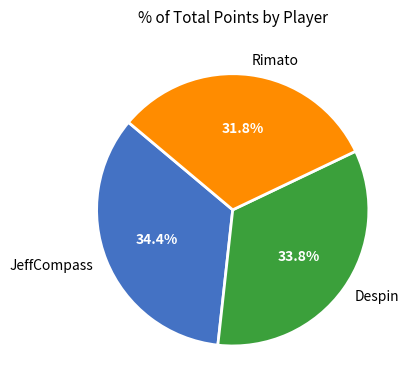

Approximately how many times larger is the value at Despin compared to JeffCompass?

1.0